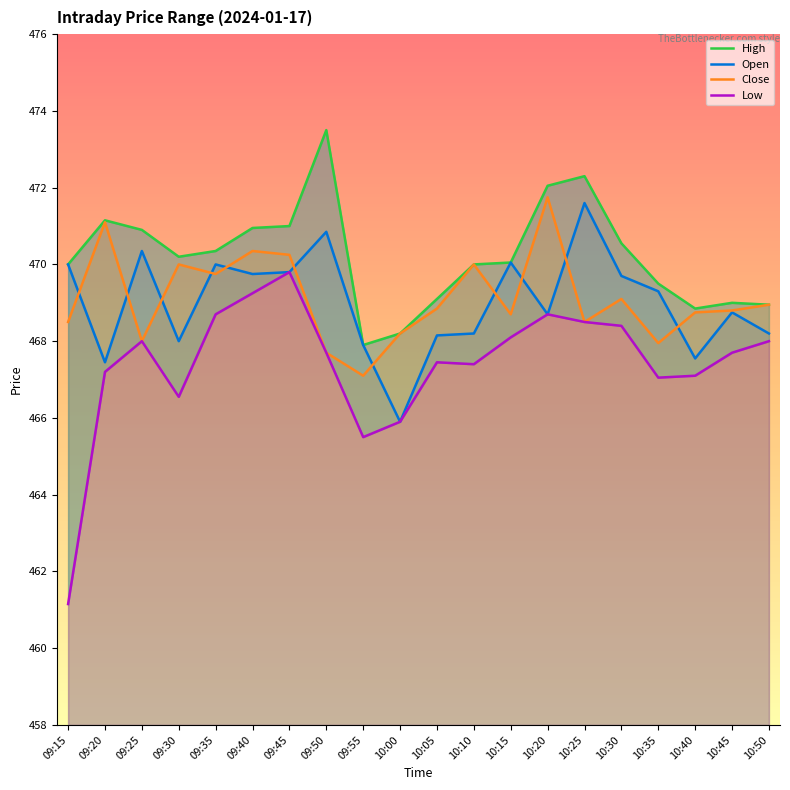

How many values in the Open series exceed 469?

10